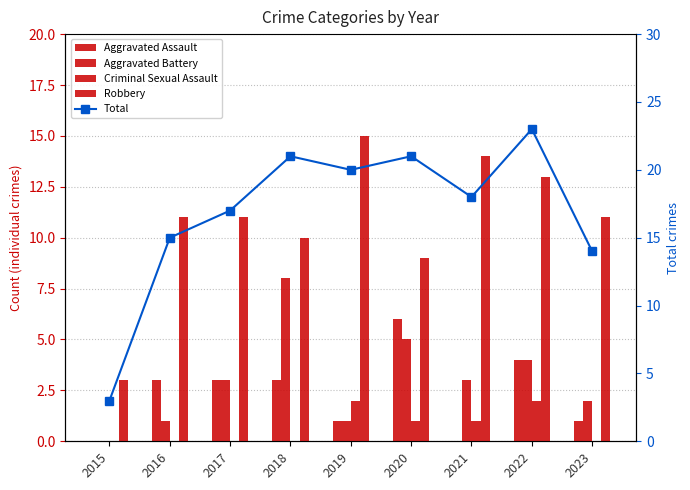

What is the maximum value for Aggravated Battery?

8